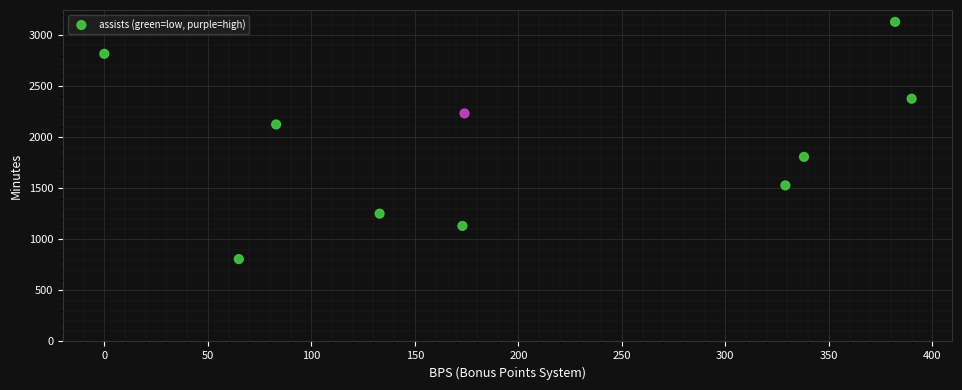

What is the range of X values (max minus min)?

390